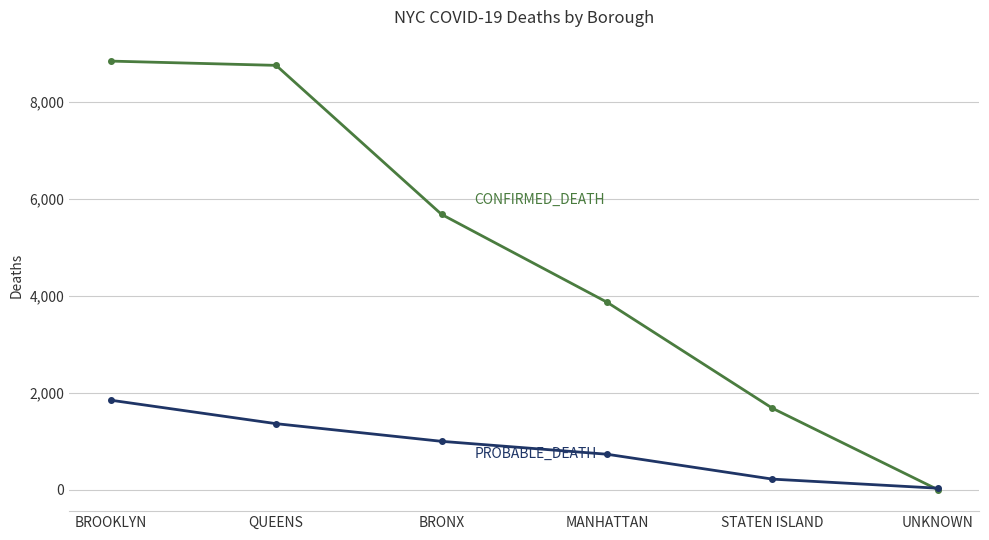

What is the difference between the highest and lowest values at STATEN ISLAND?

1460